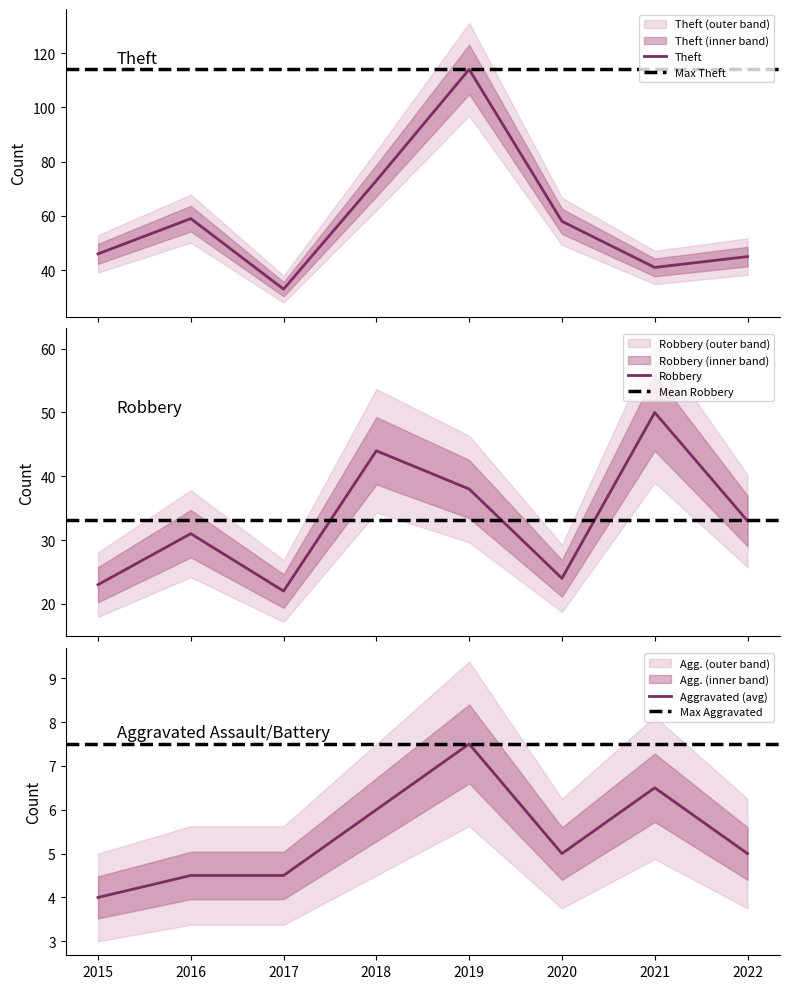

At which label is Theft closest to 73?

2018